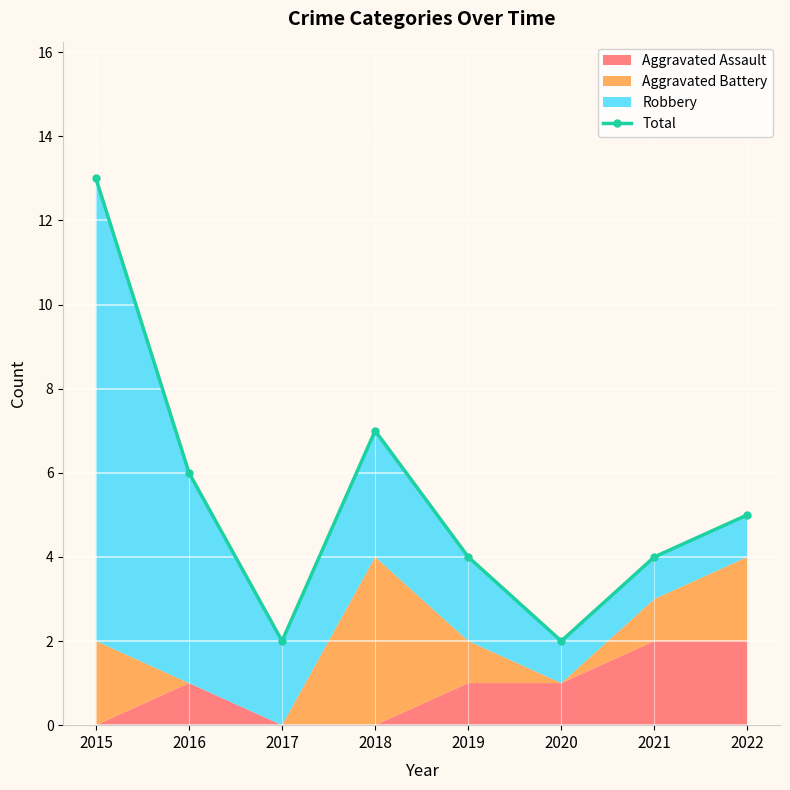

List the labels in order of value, largest first.

2015, 2018, 2016, 2022, 2019, 2021, 2017, 2020